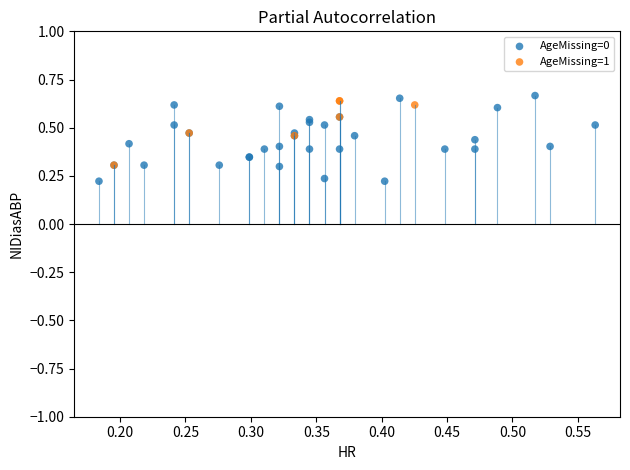

Which series has the widest spread of Y values?

AgeMissing=0